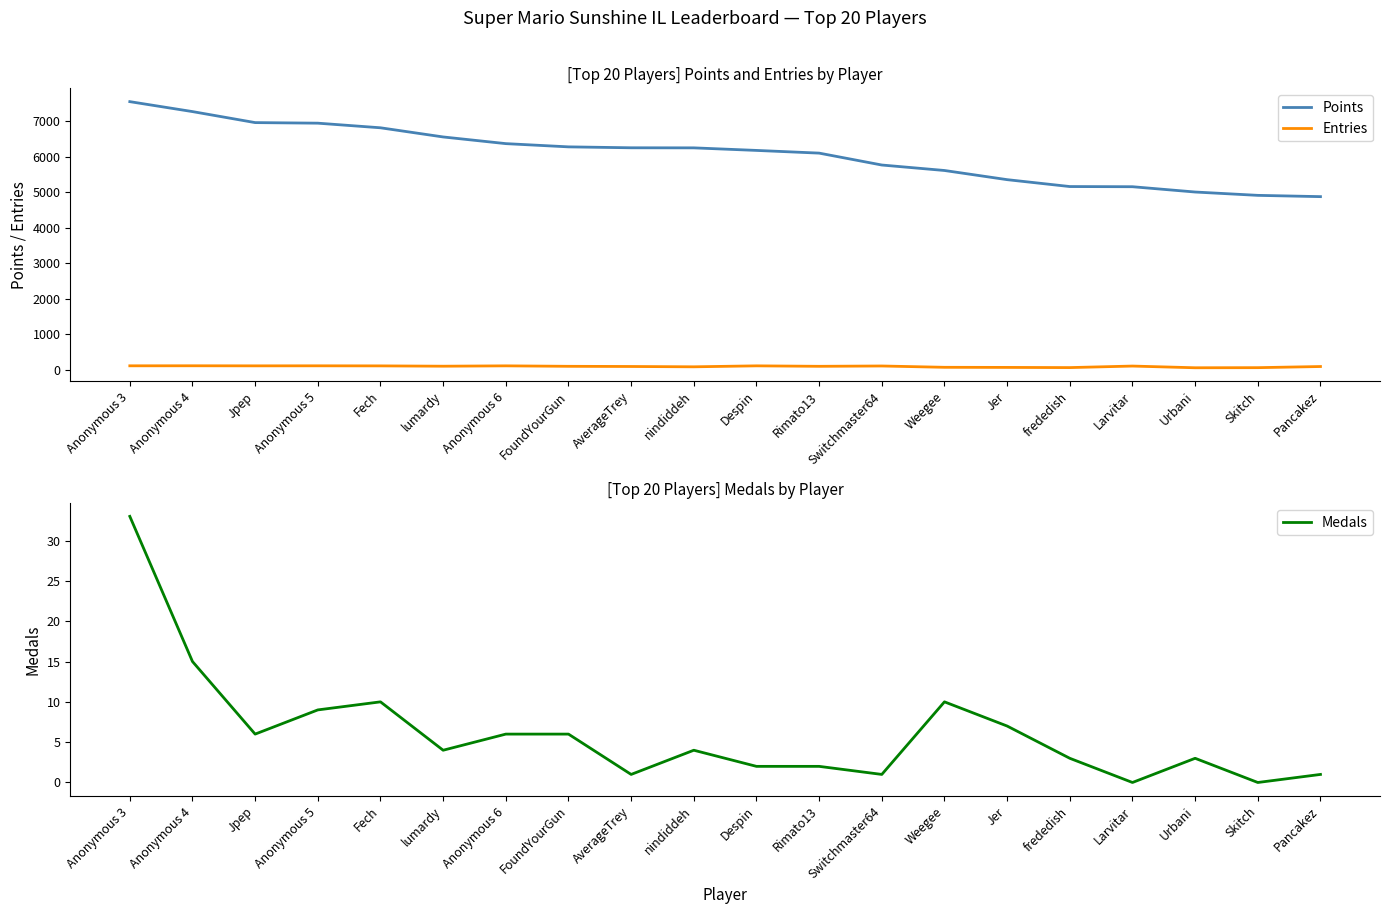

True or false: Points has more than 0 interior local peaks.

False